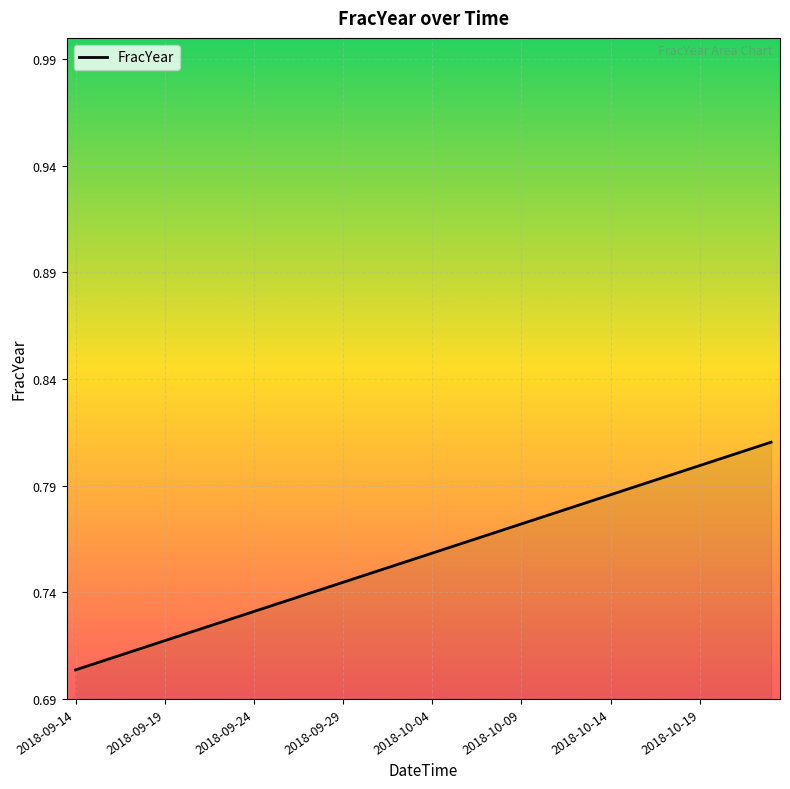

Does the chart have visible grid lines?

Yes